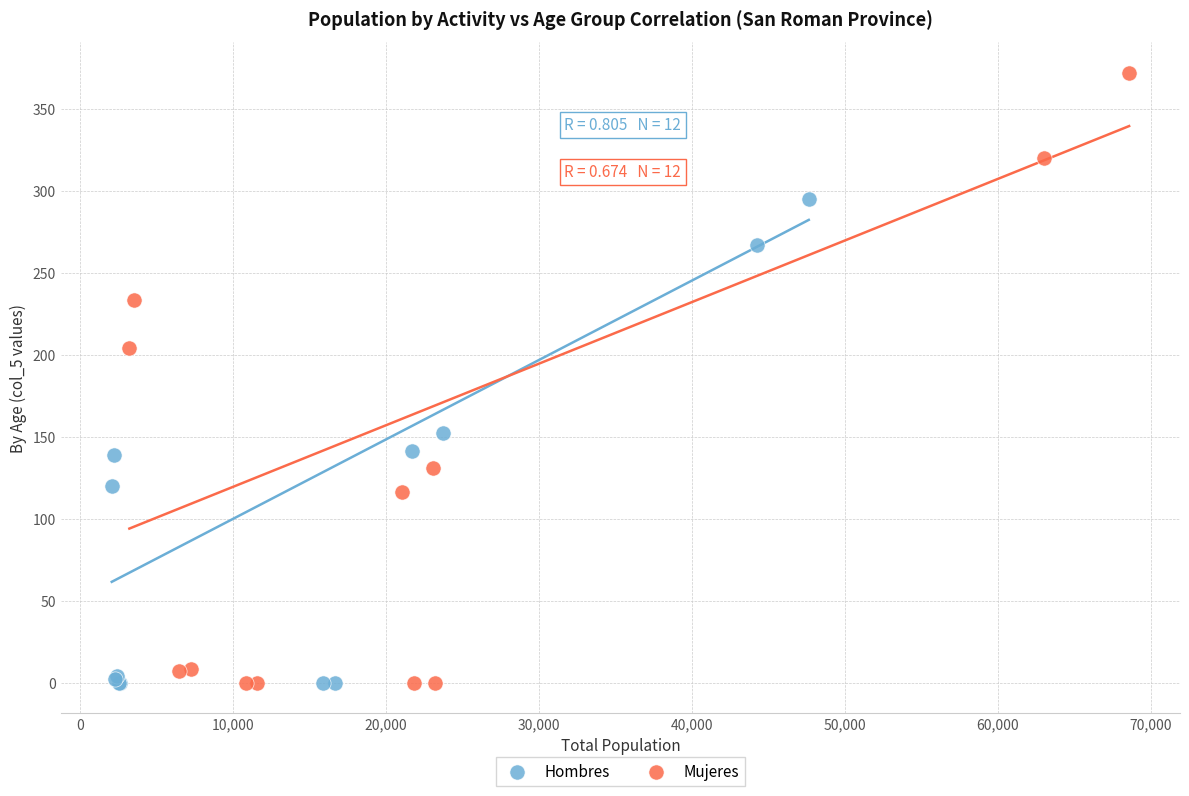

Which series reaches the maximum Y coordinate?

Mujeres